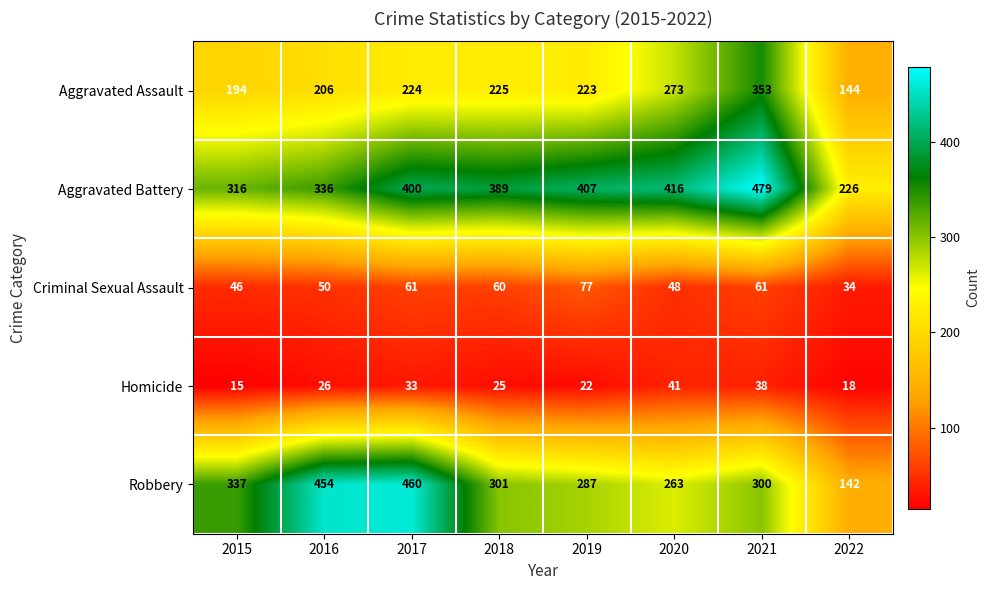

Rank the series by their maximum value, from highest to lowest.

Aggravated Battery, Robbery, Aggravated Assault, Criminal Sexual Assault, Homicide